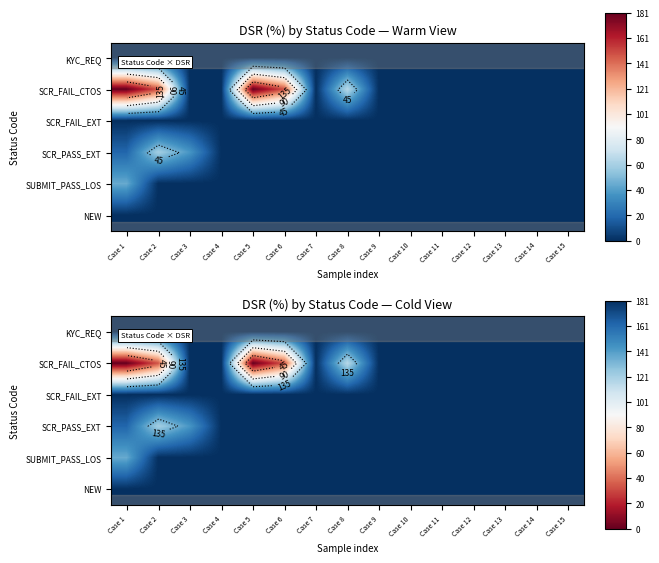

Which series has the largest range (max minus min)?

SCR_FAIL_CTOS